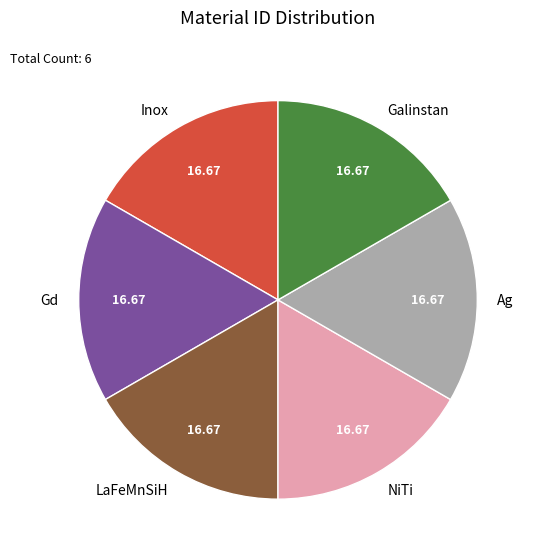

The NiTi slice represents 26% of the pie. True or false?

False